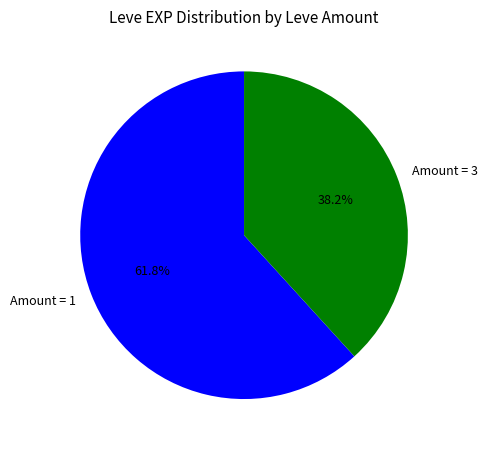

What is the ratio of the value at Amount = 1 to the value at Amount = 3?

1.6